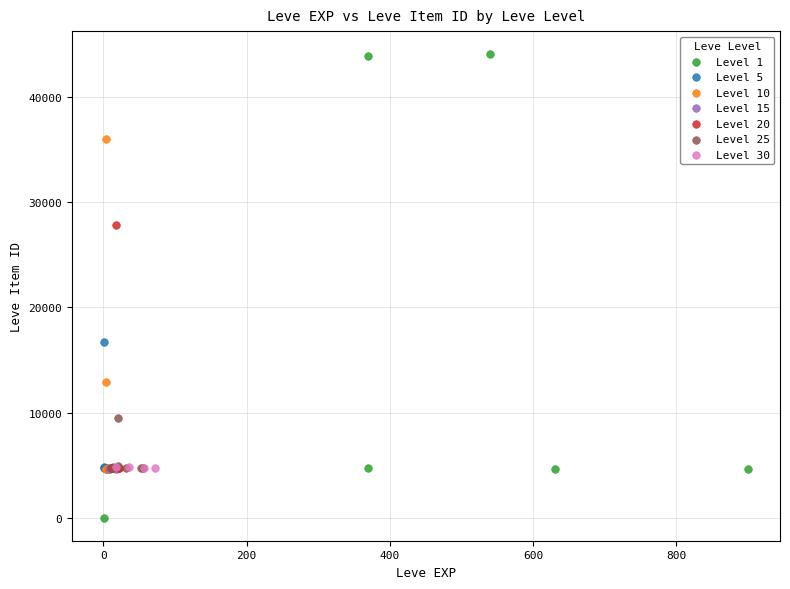

Which series reaches the maximum Y coordinate?

Level 1